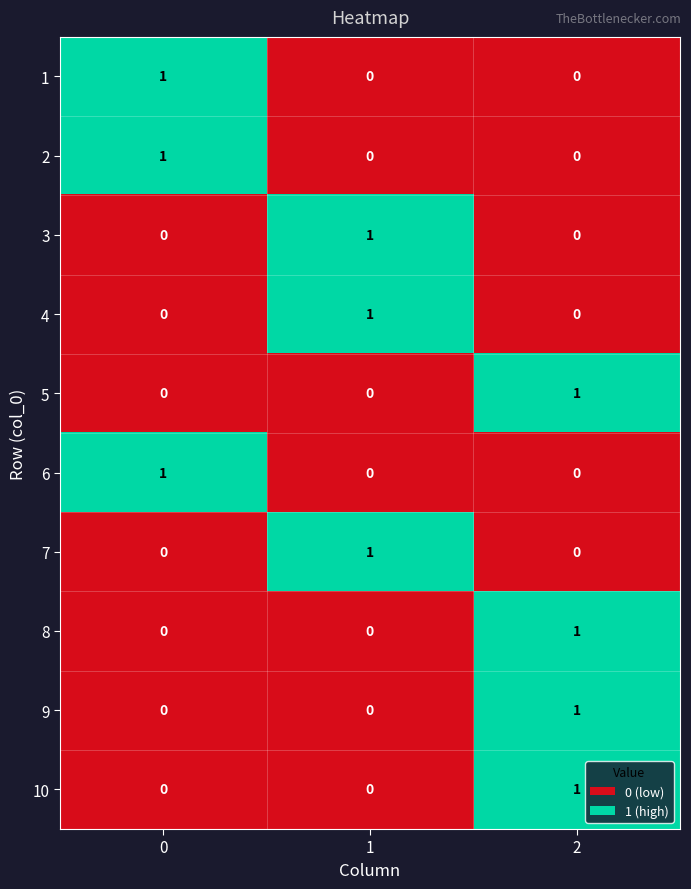

Count the 5 values in the range 0 to 1.

3